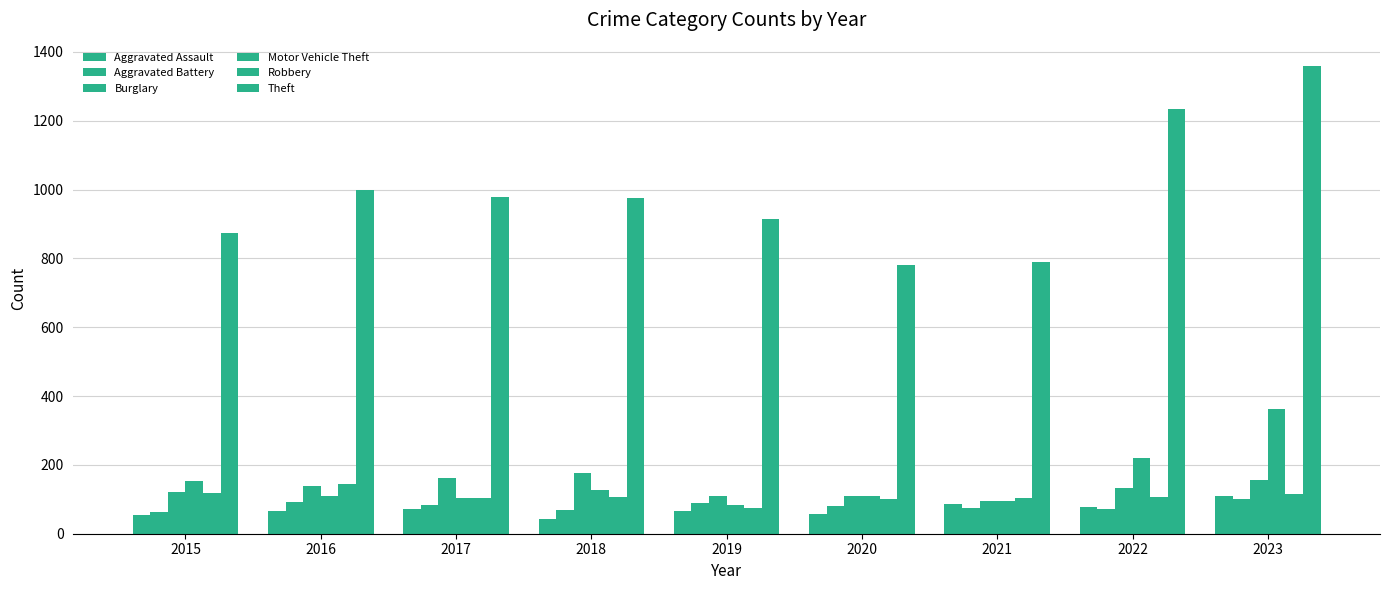

How many bars are there in total?

54